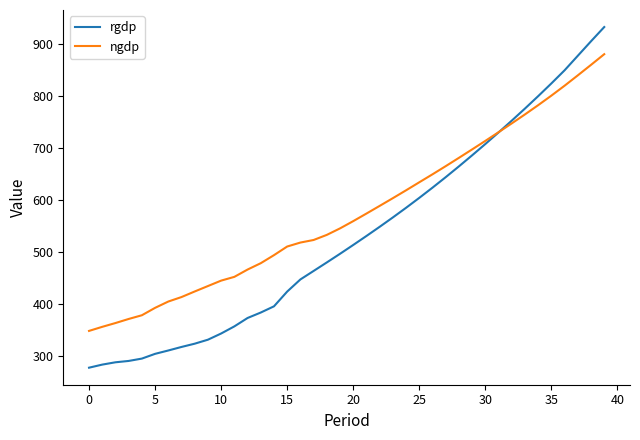

Rank the series by their average value, from lowest to highest.

rgdp, ngdp